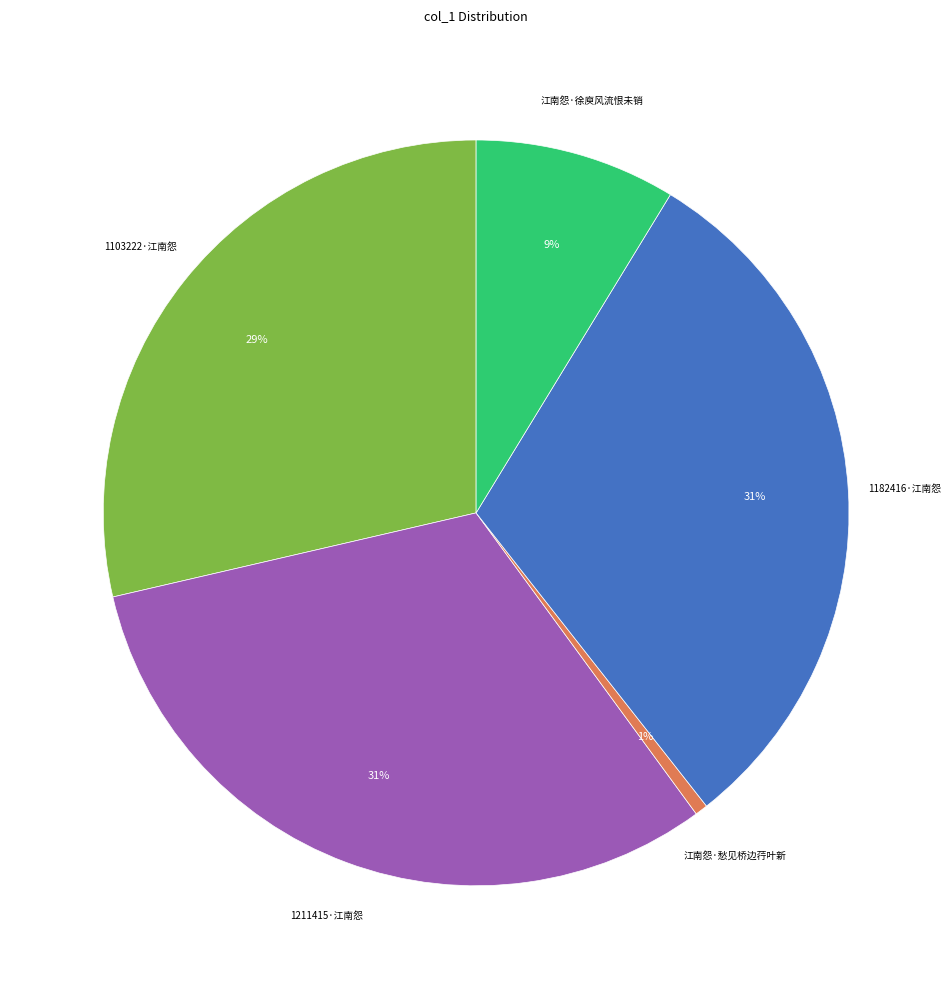

To the nearest percent, what portion does 江南怨·愁见桥边荇叶新 represent?

1%